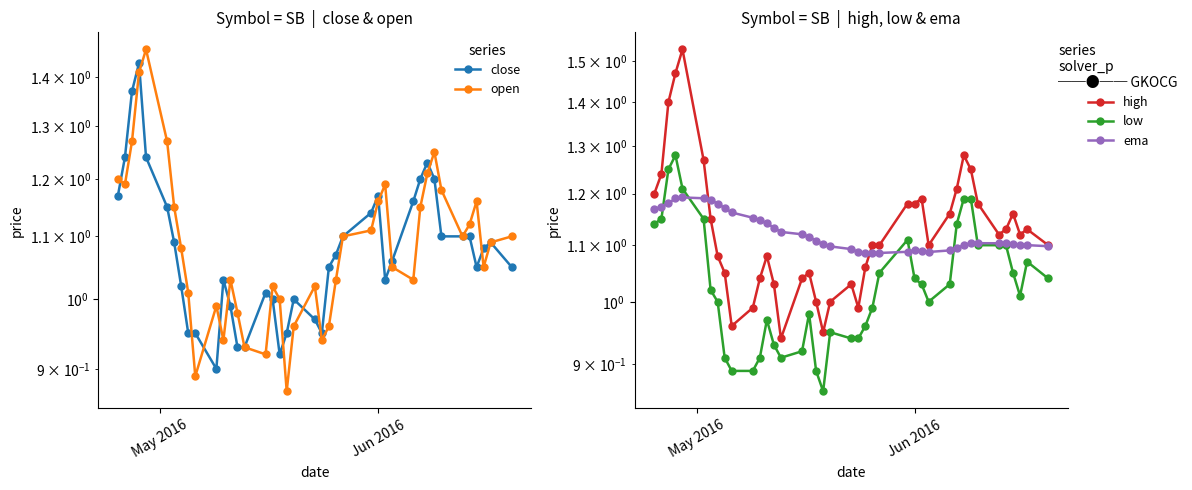

At how many categories does at least one series exceed 0?

40